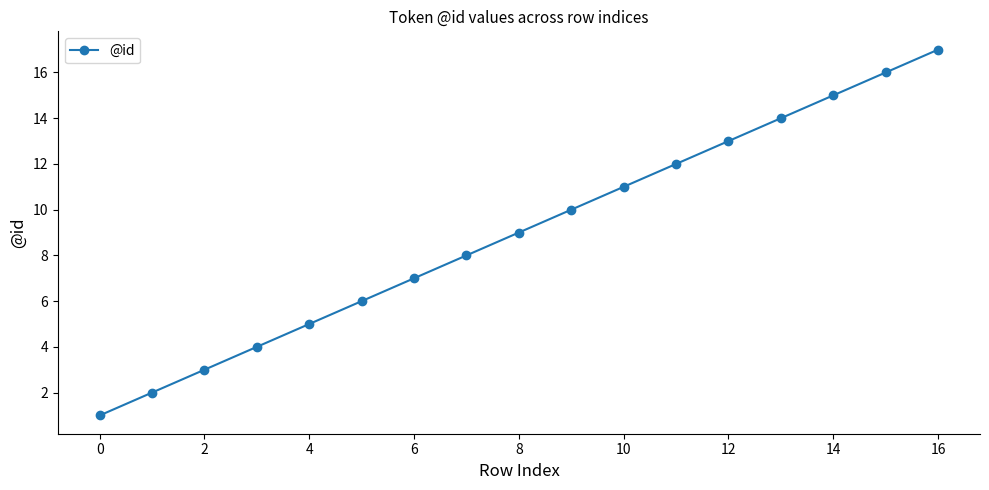

What is the difference between the maximum and minimum values?

16